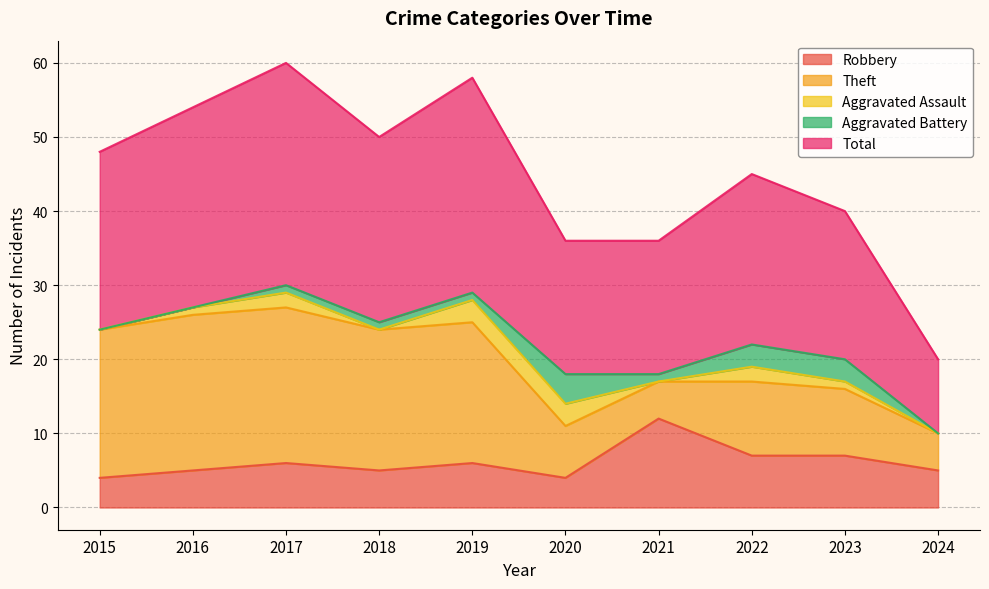

Which series has the largest total across all categories?

Total